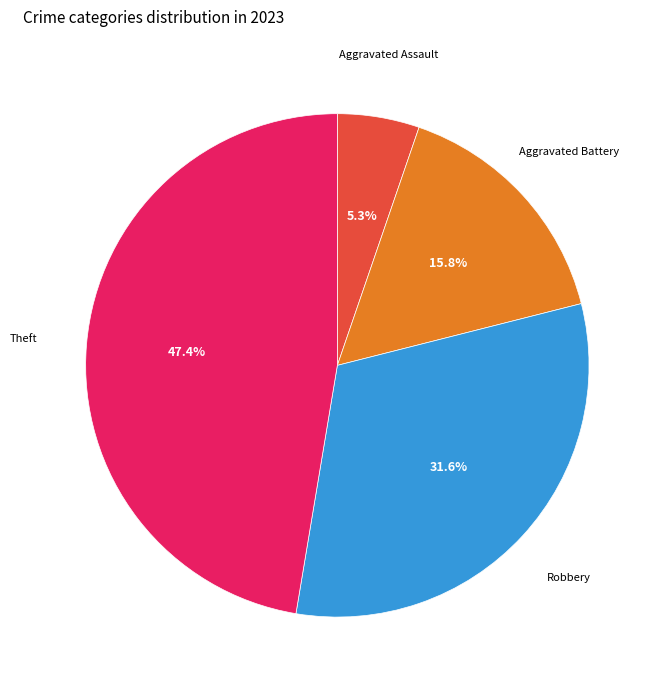

How many slices are in this pie chart?

4